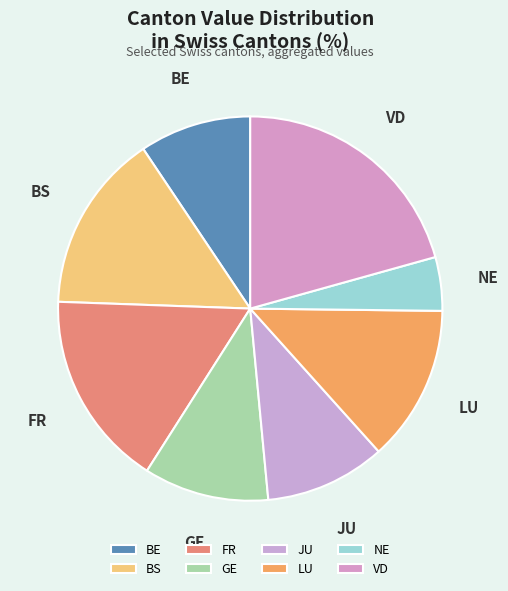

Between FR and BS, which is larger?

FR